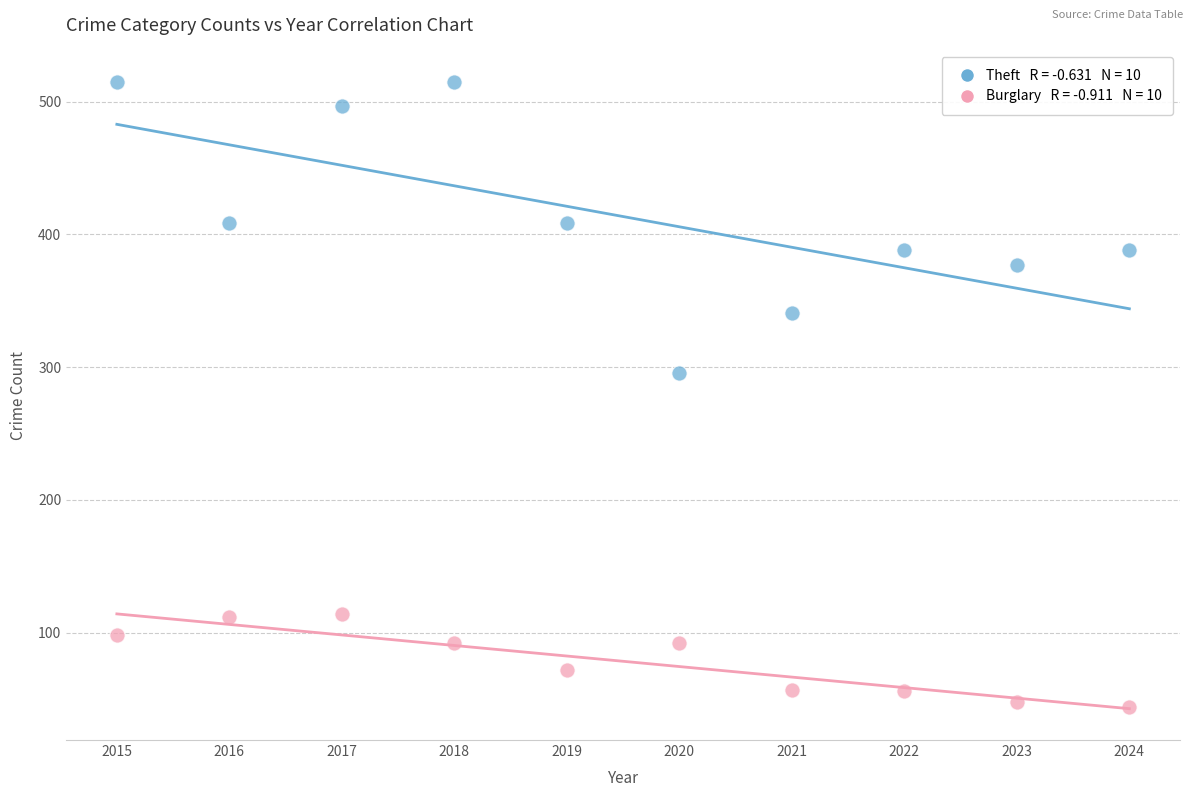

Across all data points, what is the range of X values (max minus min)?

9